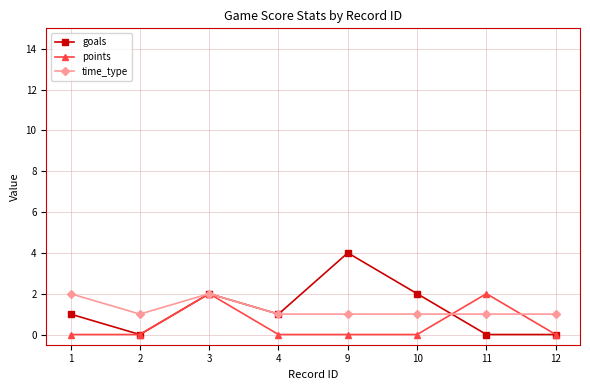

The points series shows 2 at 3. True or false?

True